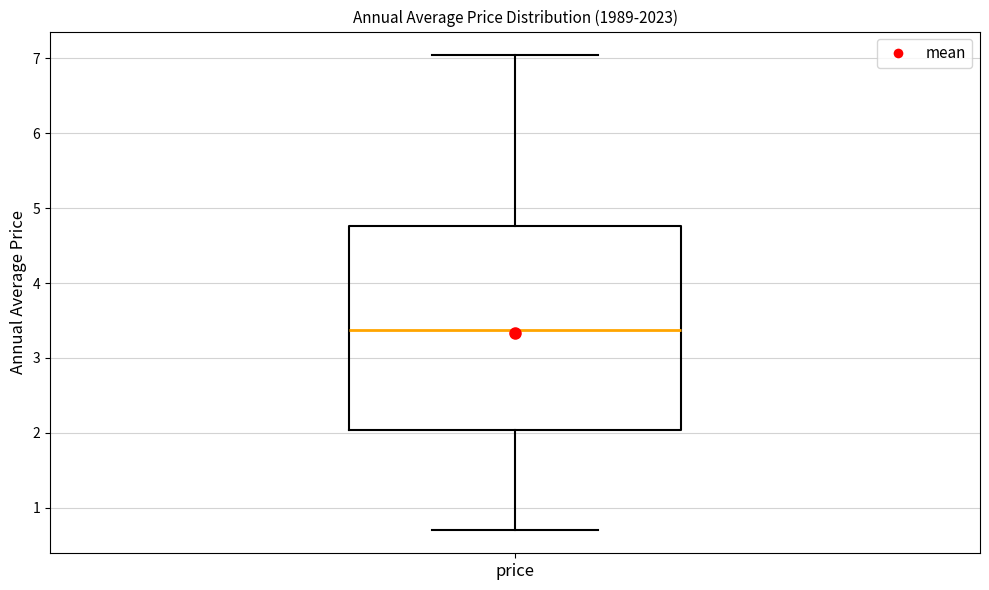

Transcribe this box plot: give where the median line is, the range the box spans, and where the two whiskers end, as read against the y-axis. The values are not printed on the chart, so give them approximately, as read against the axis.

median 3.4, box 2.0 to 4.8, whiskers 0.7 to 7.0